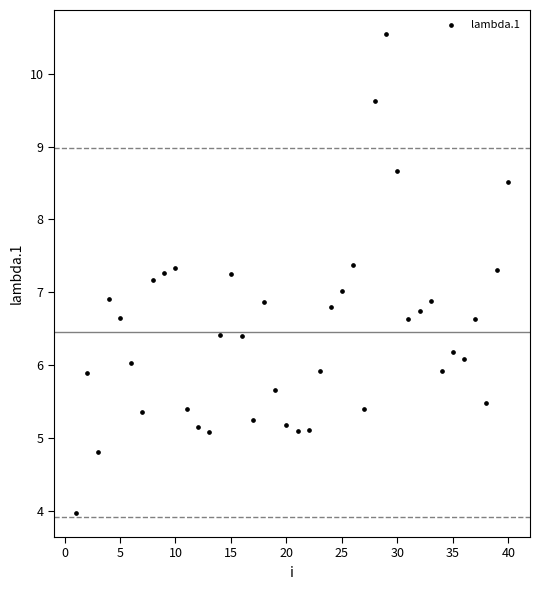

What is the range of Y values (max minus min)?

6.6